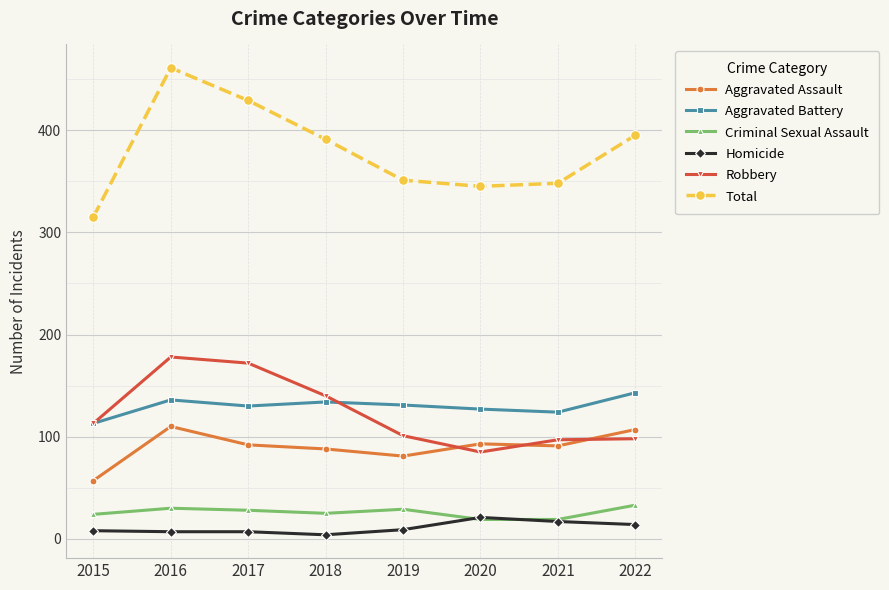

Which series has the largest total across all categories?

Total